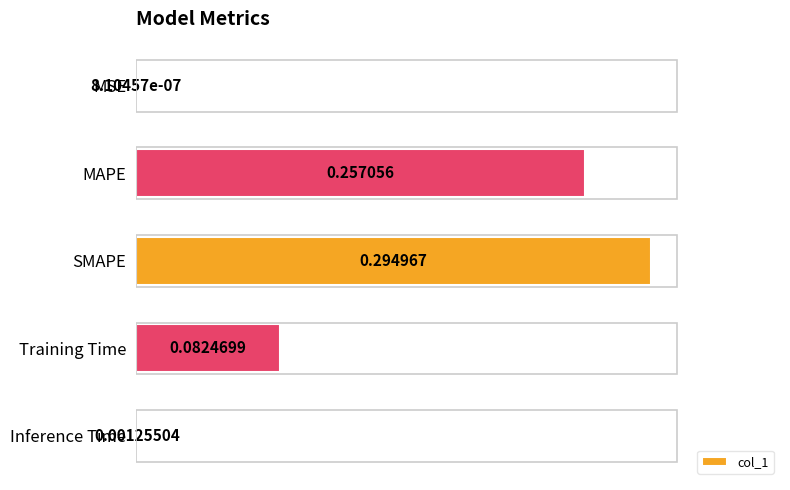

Which has a higher value, Inference Time or MAPE?

MAPE